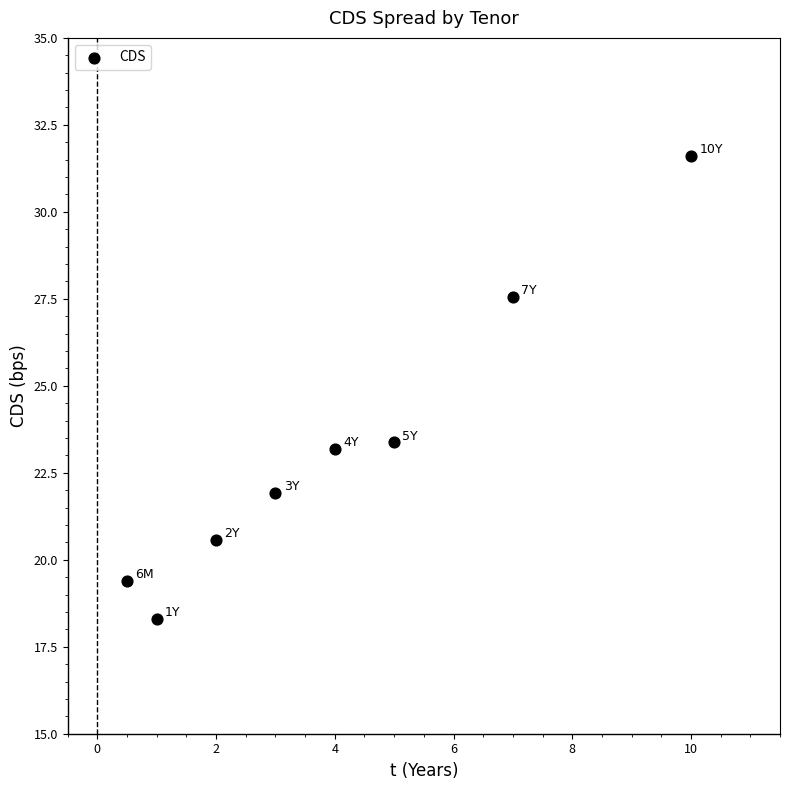

What is the average Y value?

23.2